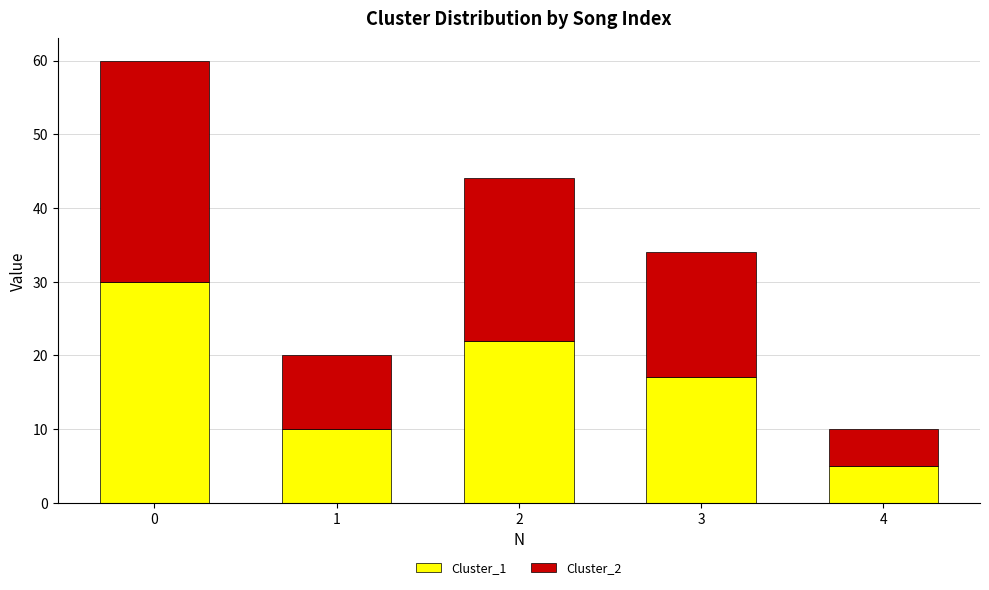

Which category has the lowest value in the Cluster_1 series?

4